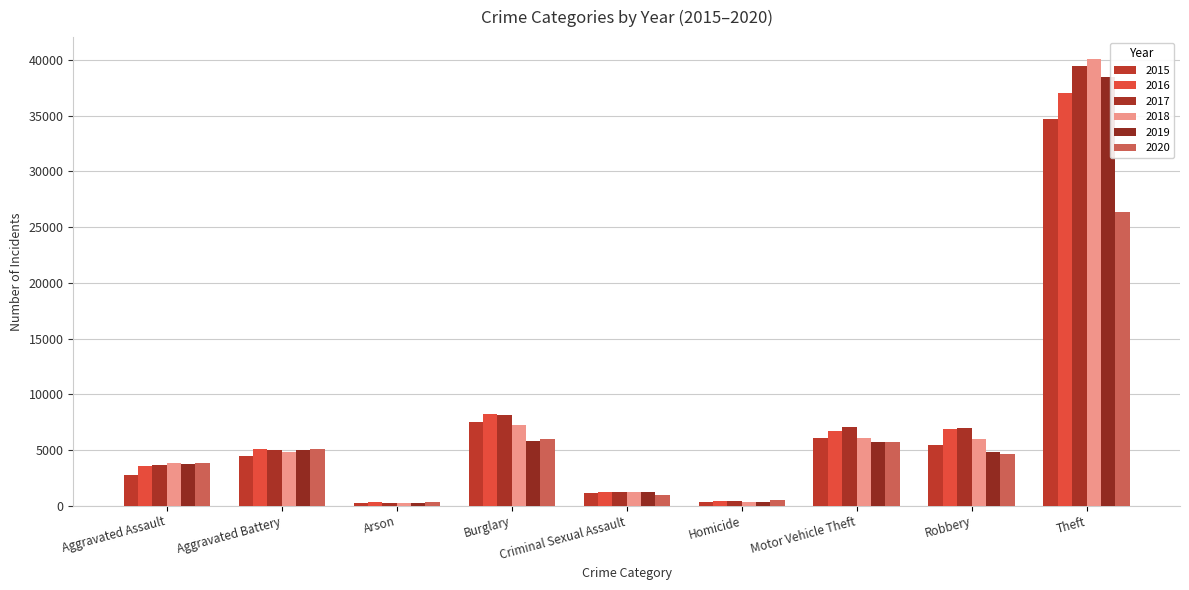

How many bars are there in each group?

6